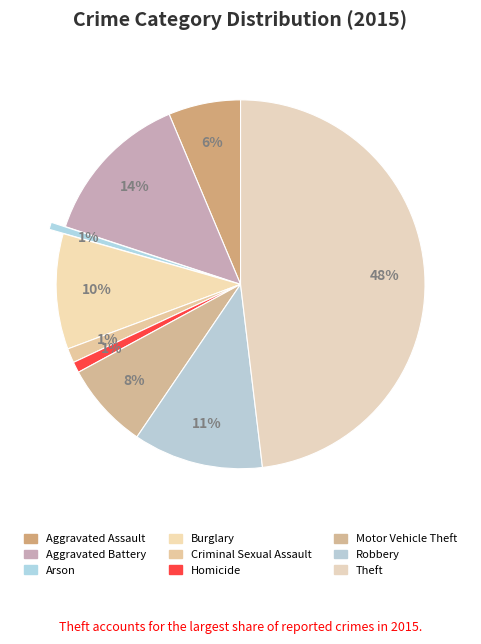

To the nearest percent, what is the combined percentage of Aggravated Battery and Arson?

14%